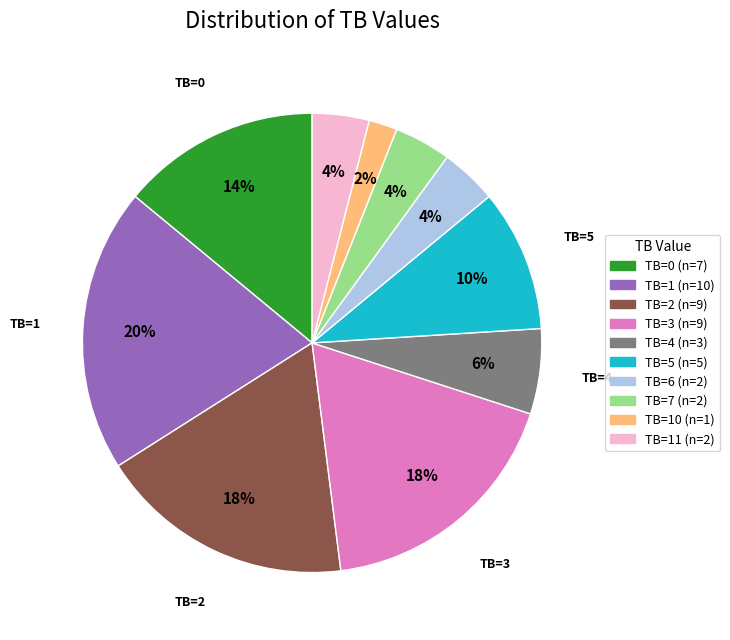

To the nearest percent, what is the average slice percentage?

10%